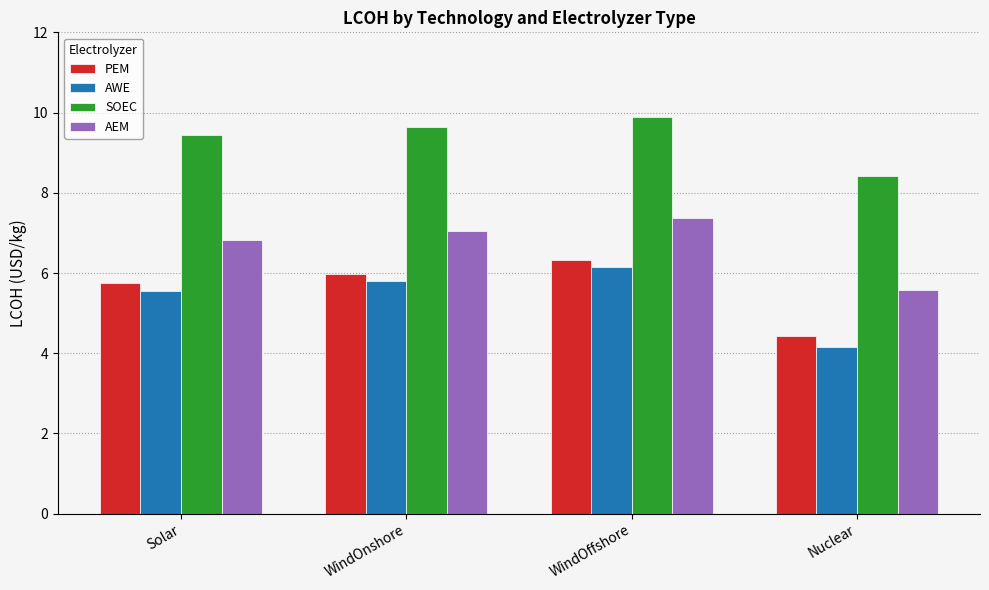

How many series are shown in this chart?

4